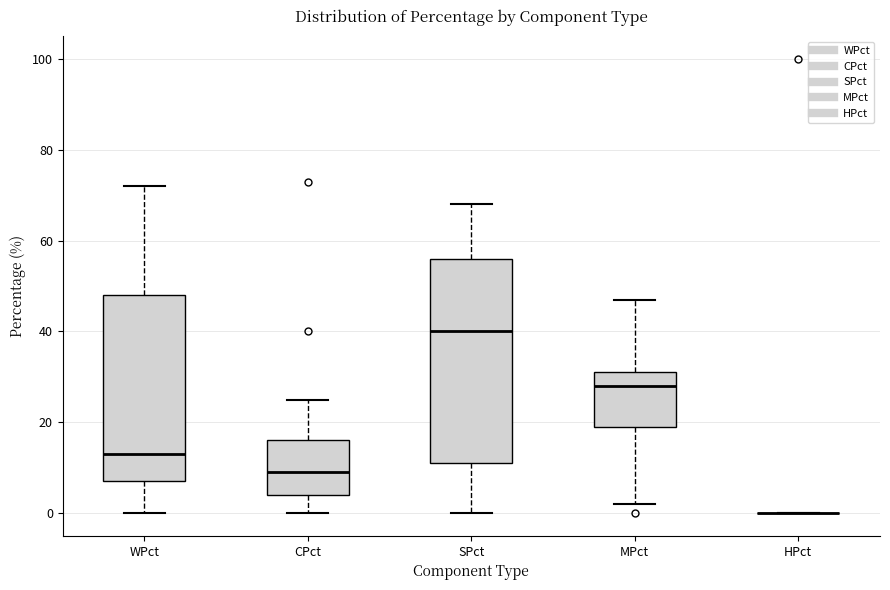

Where is the lower edge of the box for SPct on the y-axis? The values are not printed on the chart, so give them approximately, as read against the axis.

12